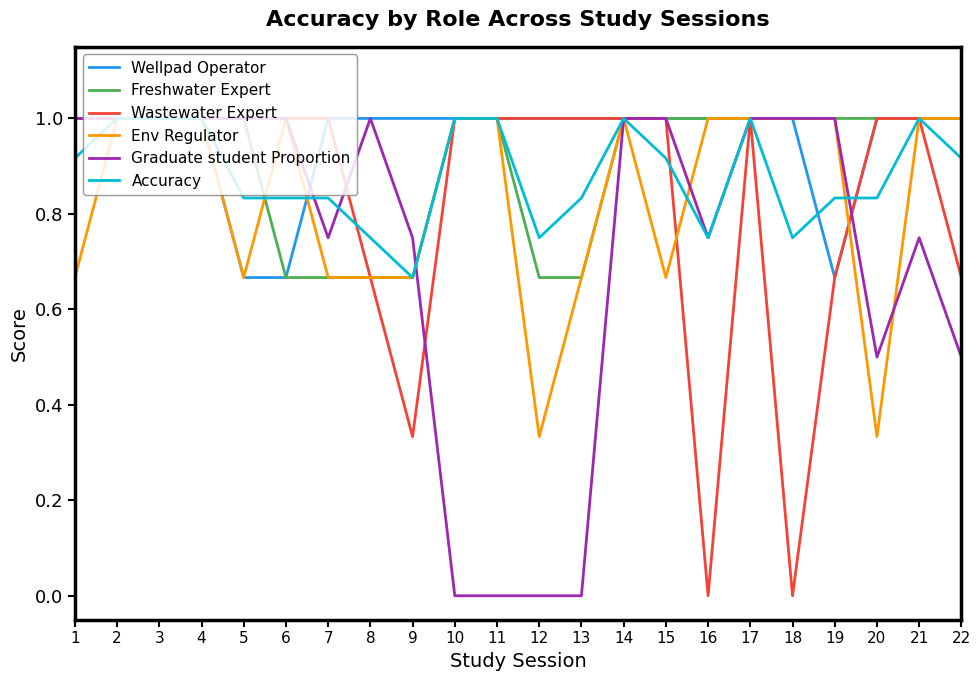

What is the maximum value for Accuracy?

1.0